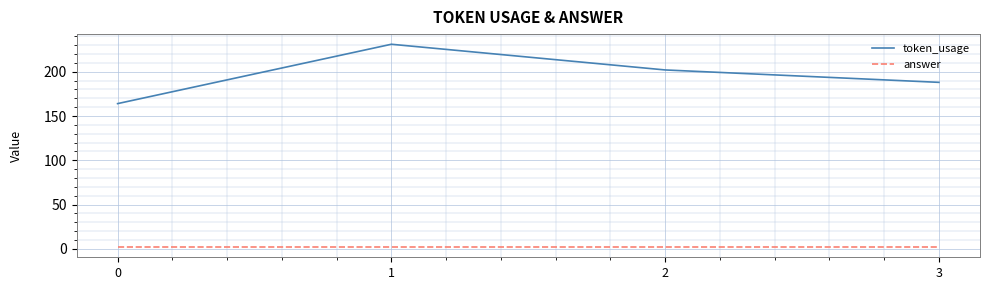

What is the greatest value displayed?

231